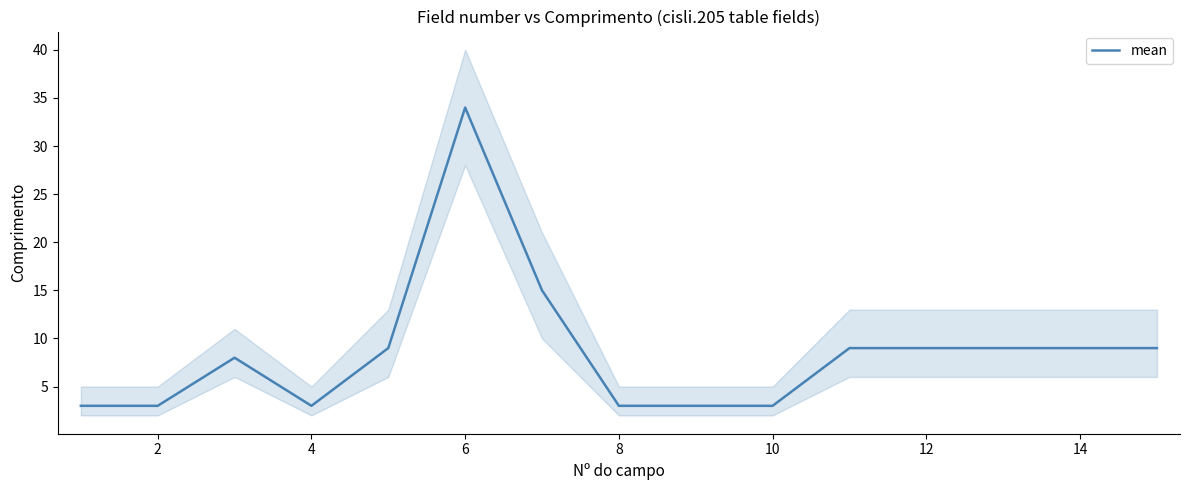

The mean series shows 3 at 8. True or false?

True